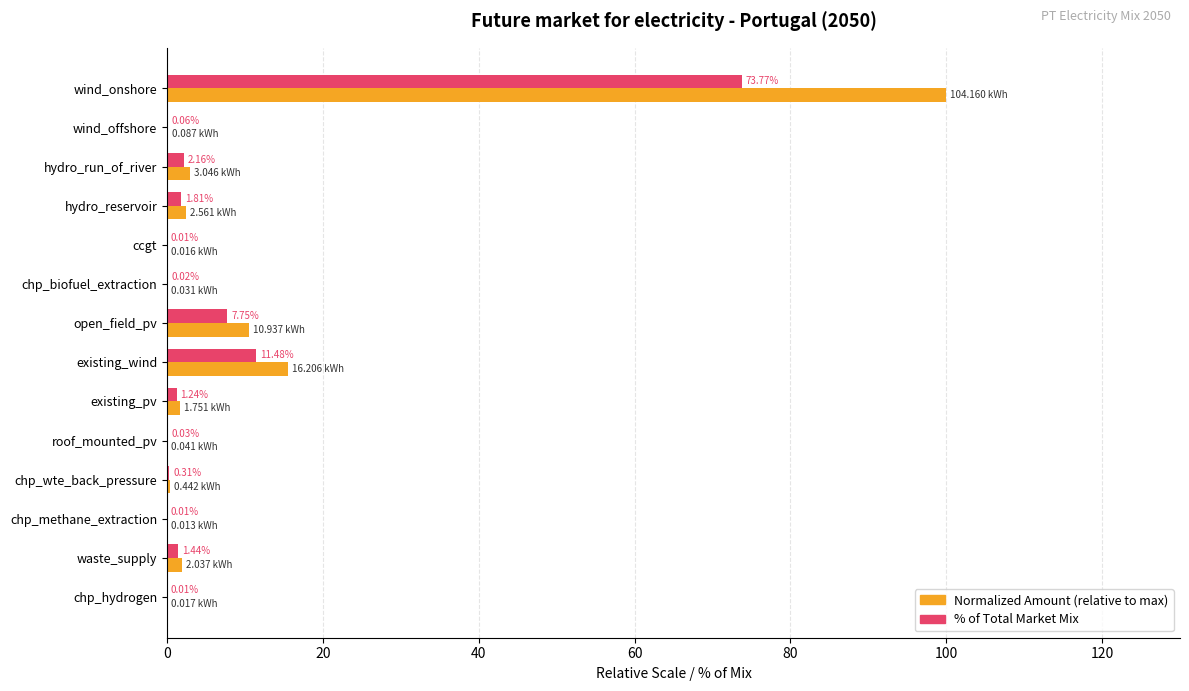

At which category is the sum across all series the highest?

wind_onshore